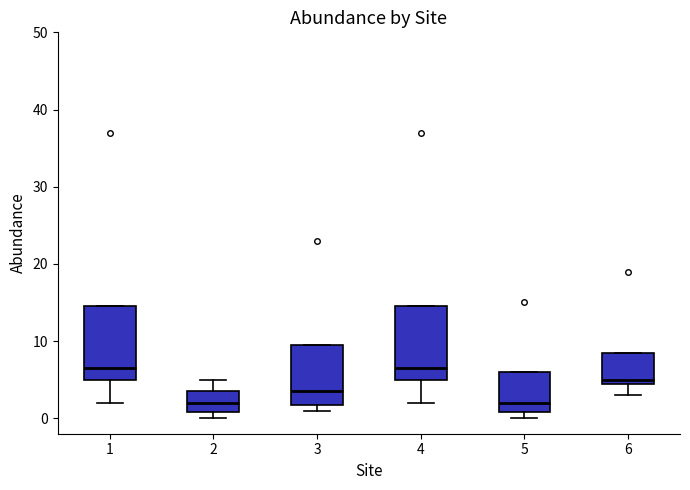

Reading left to right, transcribe this box plot: for each box, give where its median line is, the range the box spans, and where its two whiskers end, as read against the y-axis. The values are not printed on the chart, so give them approximately, as read against the axis.

1: median 7, box 5 to 15, whiskers 2 to 15
2: median 2, box 1 to 4, whiskers 0 to 5
3: median 4, box 2 to 10, whiskers 1 to 10
4: median 7, box 5 to 15, whiskers 2 to 15
5: median 2, box 1 to 6, whiskers 0 to 6
6: median 5 (just above the box's lower edge), box 5 to 9, whiskers 3 to 9